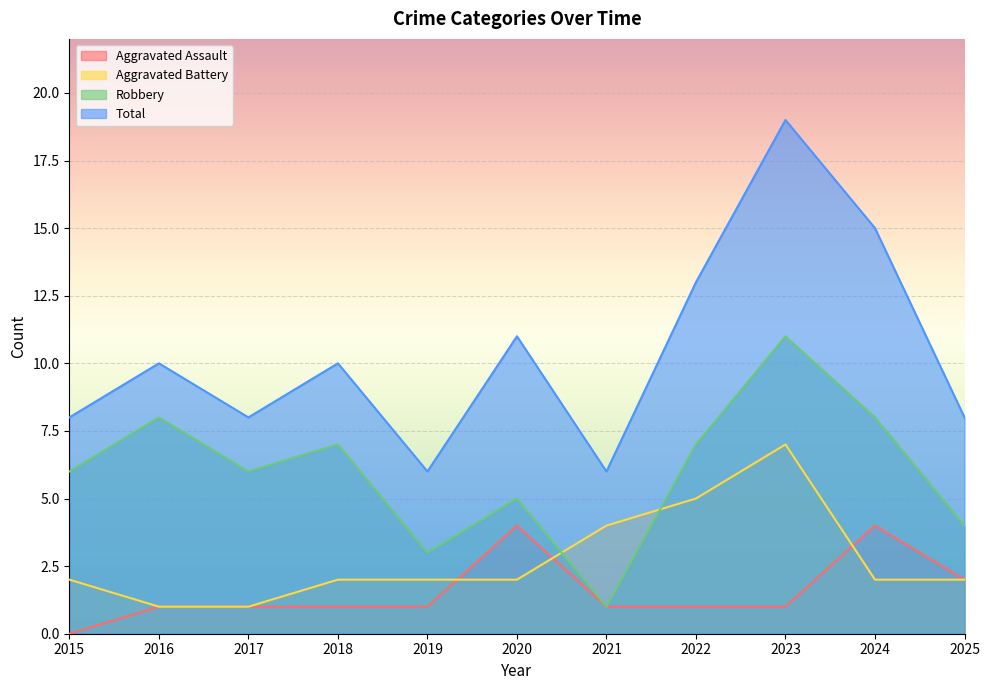

True or false: Robbery and Aggravated Assault cross at least once.

False